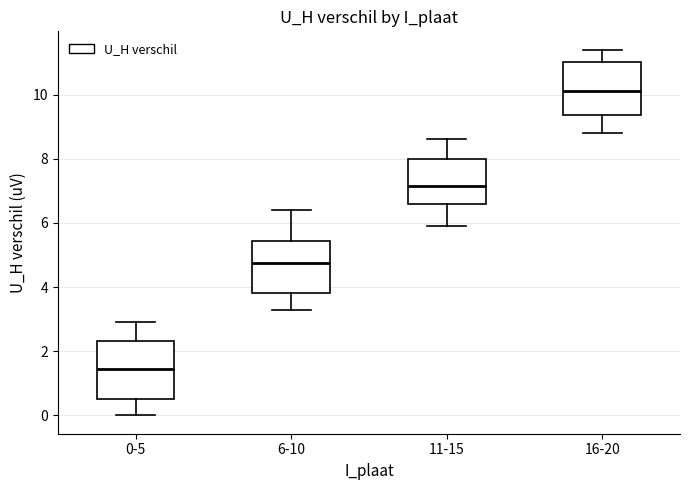

Reading left to right, transcribe this box plot: for each box, give where its median line is, the range the box spans, and where its two whiskers end, as read against the y-axis. The values are not printed on the chart, so give them approximately, as read against the axis.

0-5: median 1.4, box 0.6 to 2.4, whiskers 0.0 to 3.0
6-10: median 4.8, box 3.8 to 5.4, whiskers 3.4 to 6.4
11-15: median 7.2, box 6.6 to 8.0, whiskers 6.0 to 8.6
16-20: median 10.2, box 9.4 to 11.0, whiskers 8.8 to 11.4